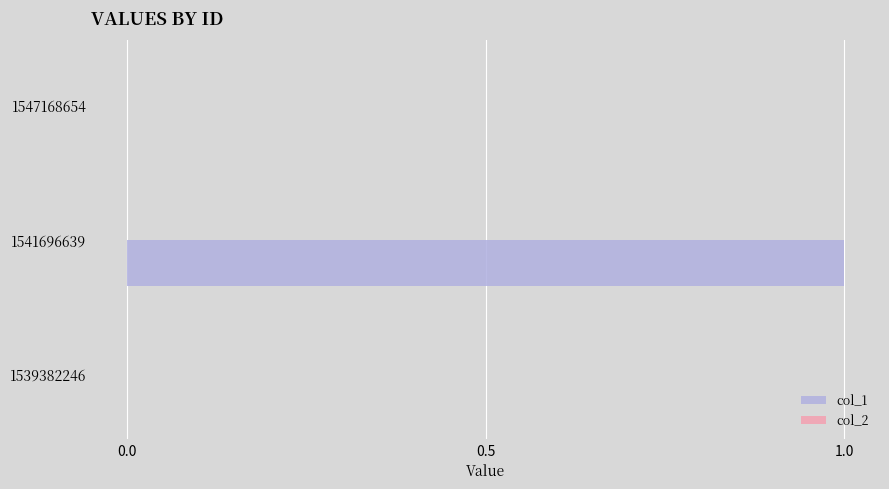

Reading bottom to top, list all the values displayed in this chart.

1539382246=0	1541696639=1	1547168654=0